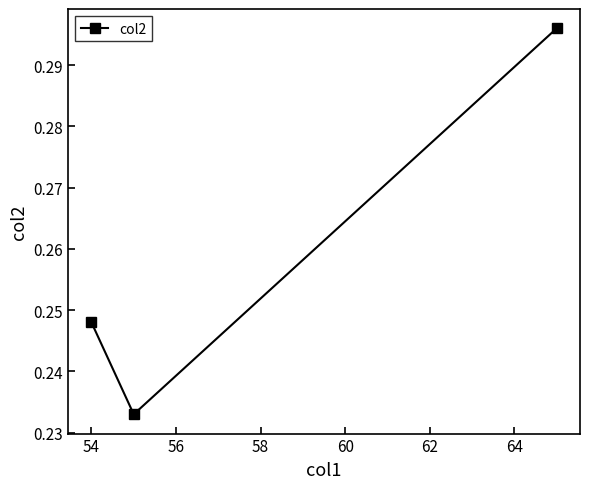

How many values are between 0 and 1?

3